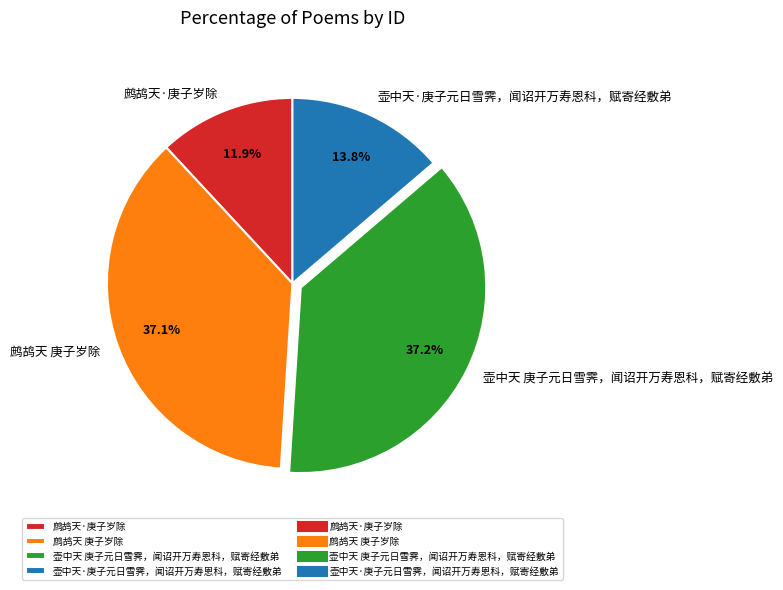

What percentage is NOT represented by 鹧鸪天 庚子岁除?

62.9%